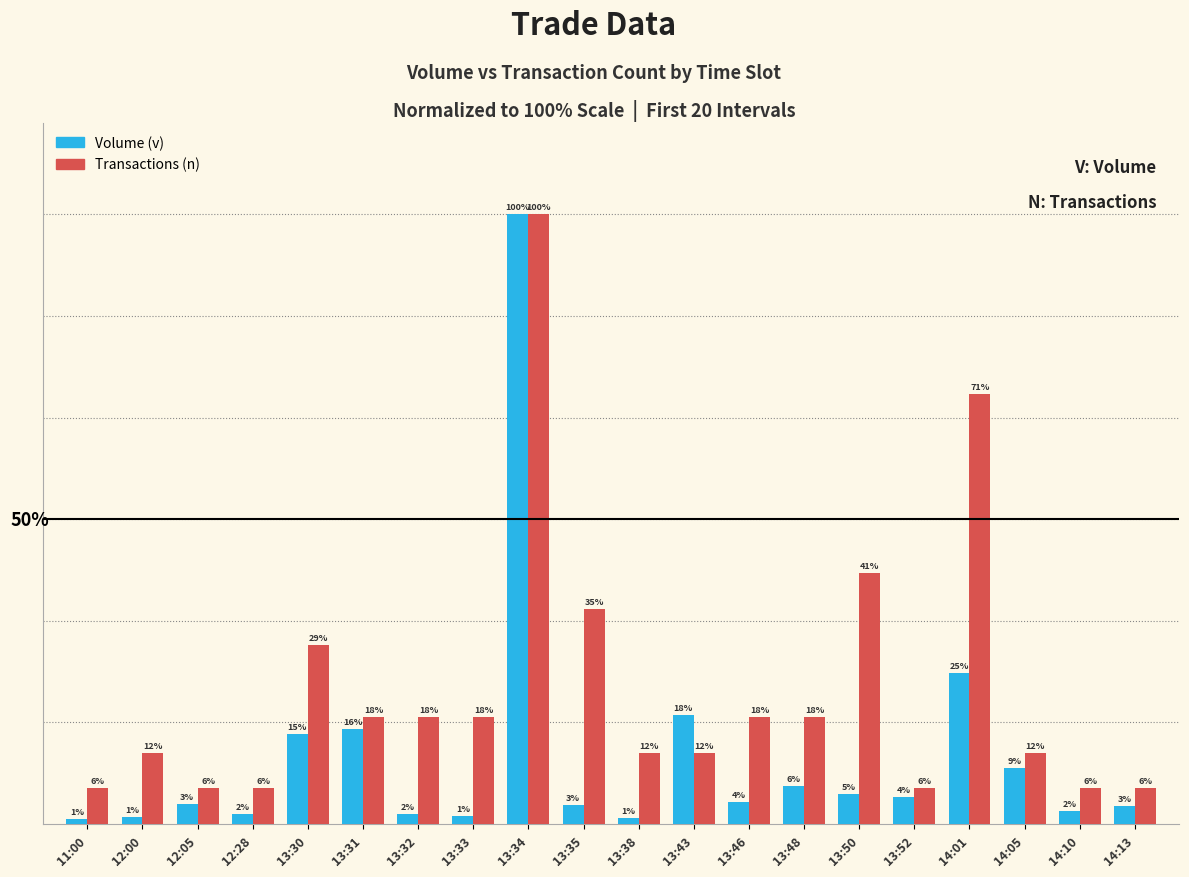

What are all the series names shown in the legend?

Volume (v), Transactions (n)